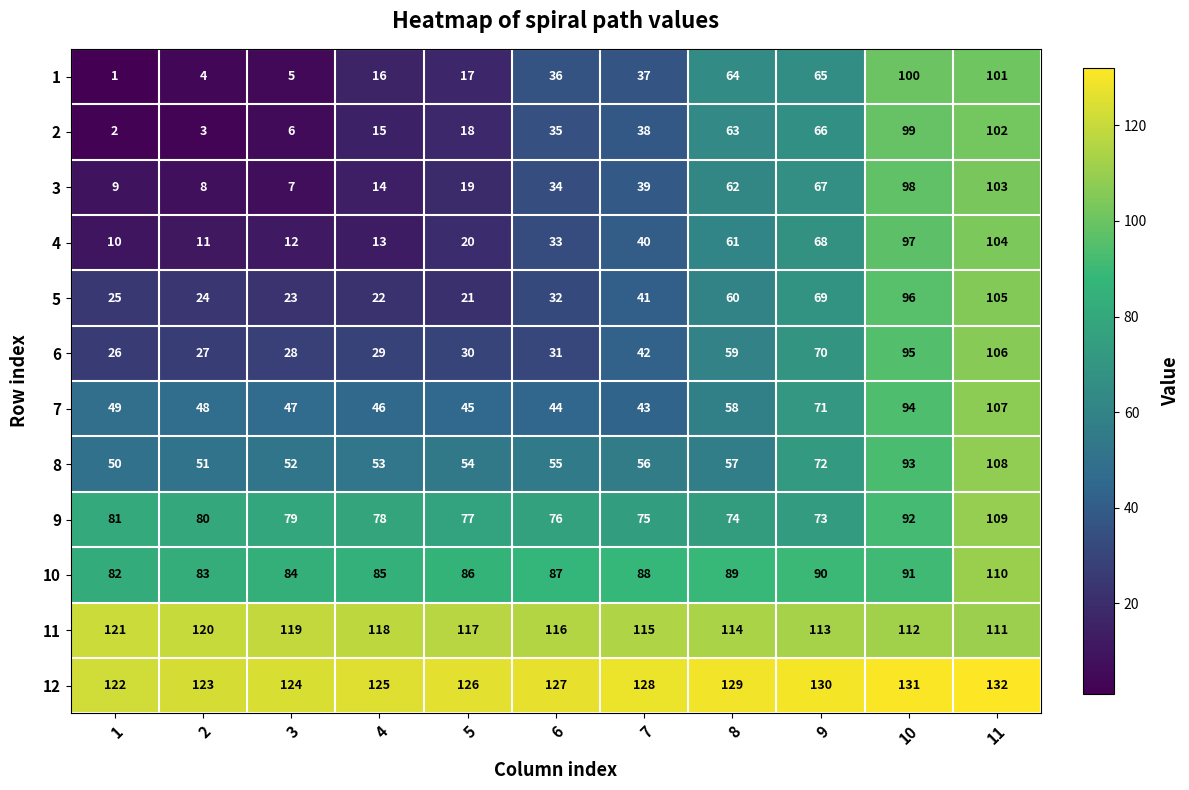

Where is 9 nearest to the value 91?

10